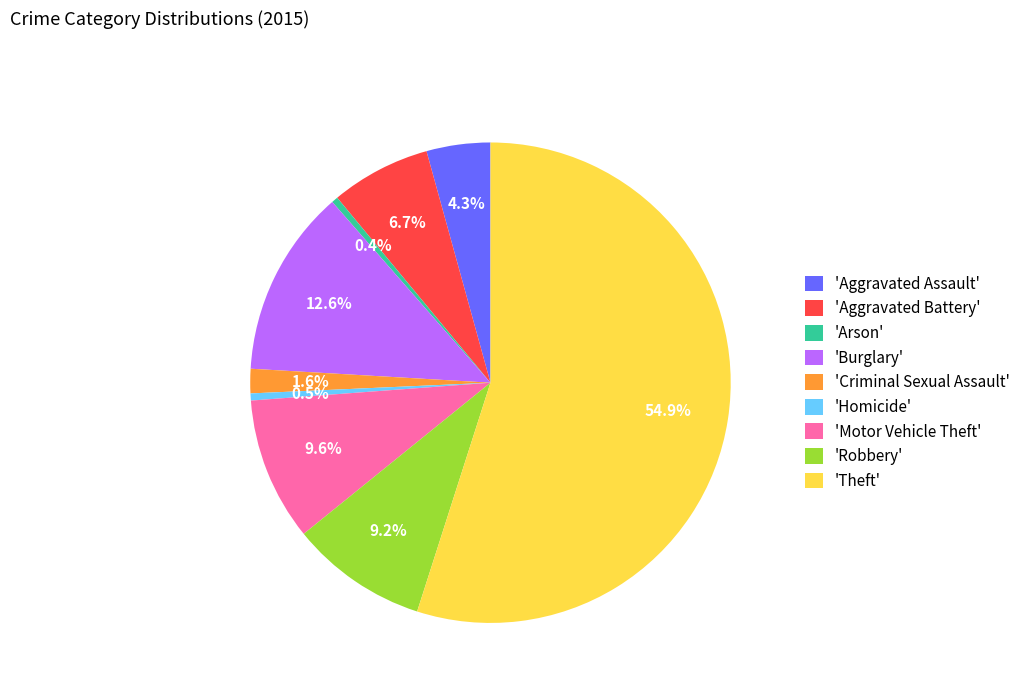

How many slices are in this pie chart?

9